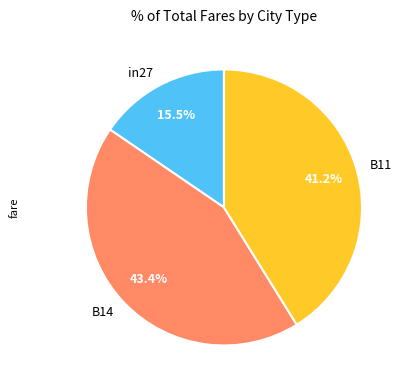

Which slice is the largest?

B14